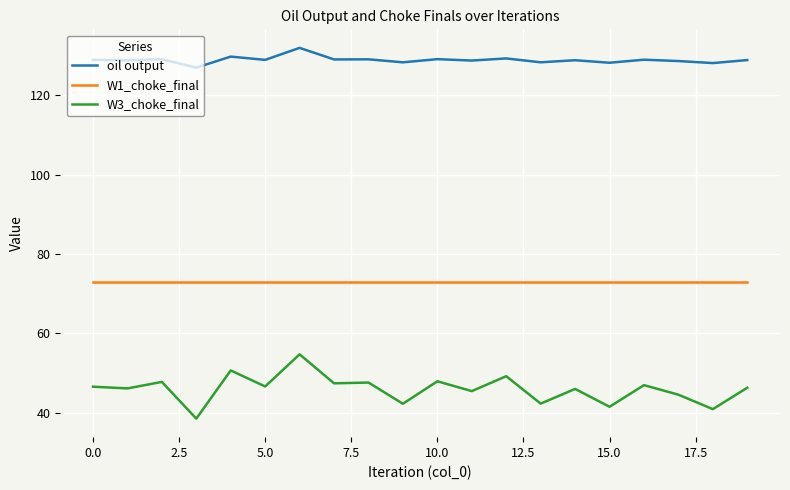

Which series has the largest total across all categories?

oil output